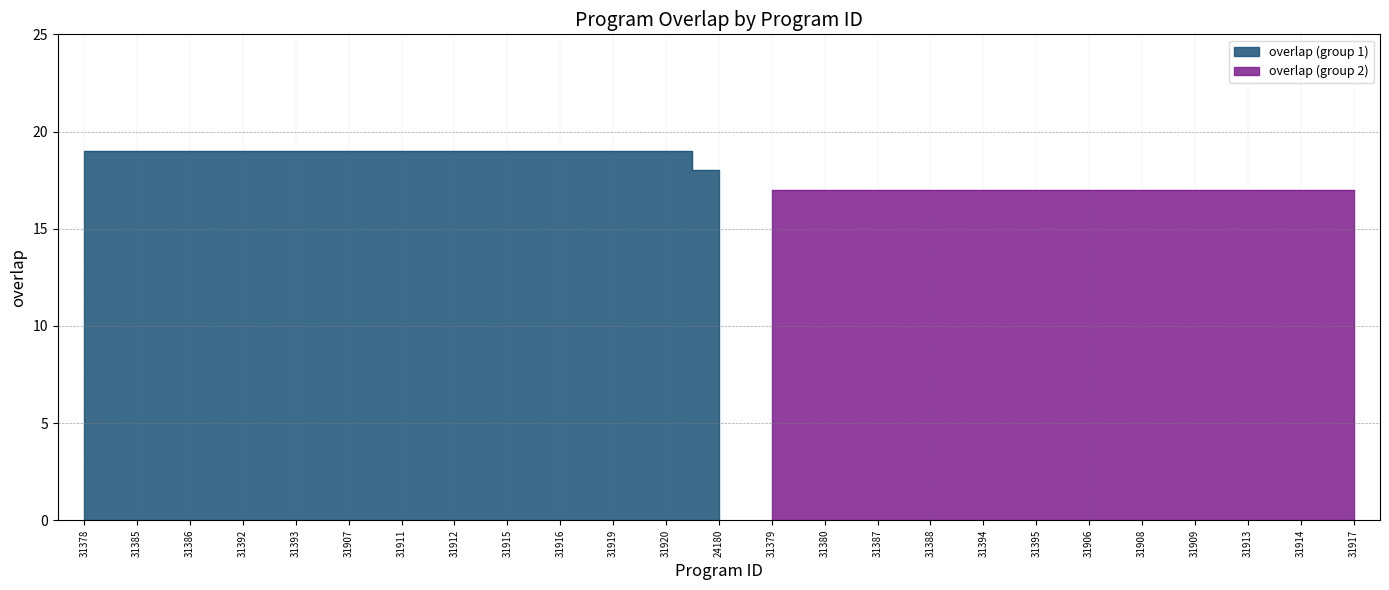

Which label corresponds to the smallest value in the chart?

31379